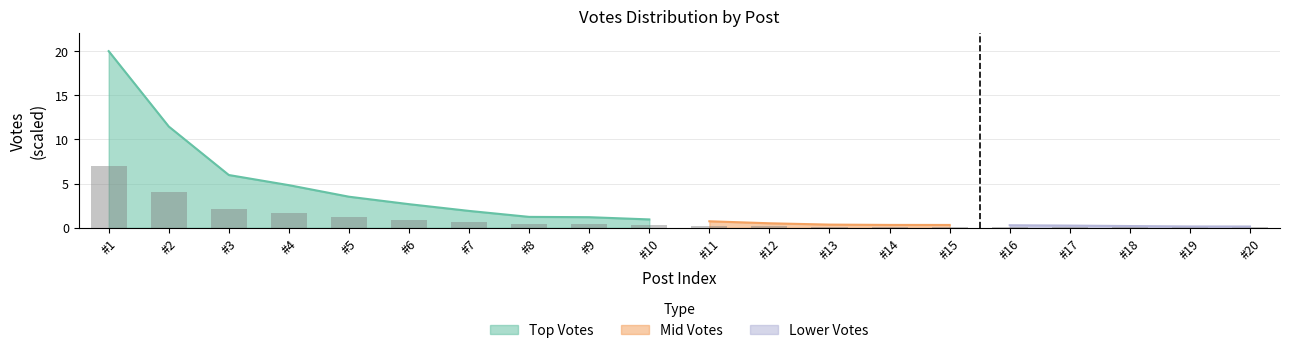

What is the maximum value for Top Votes?

20.0